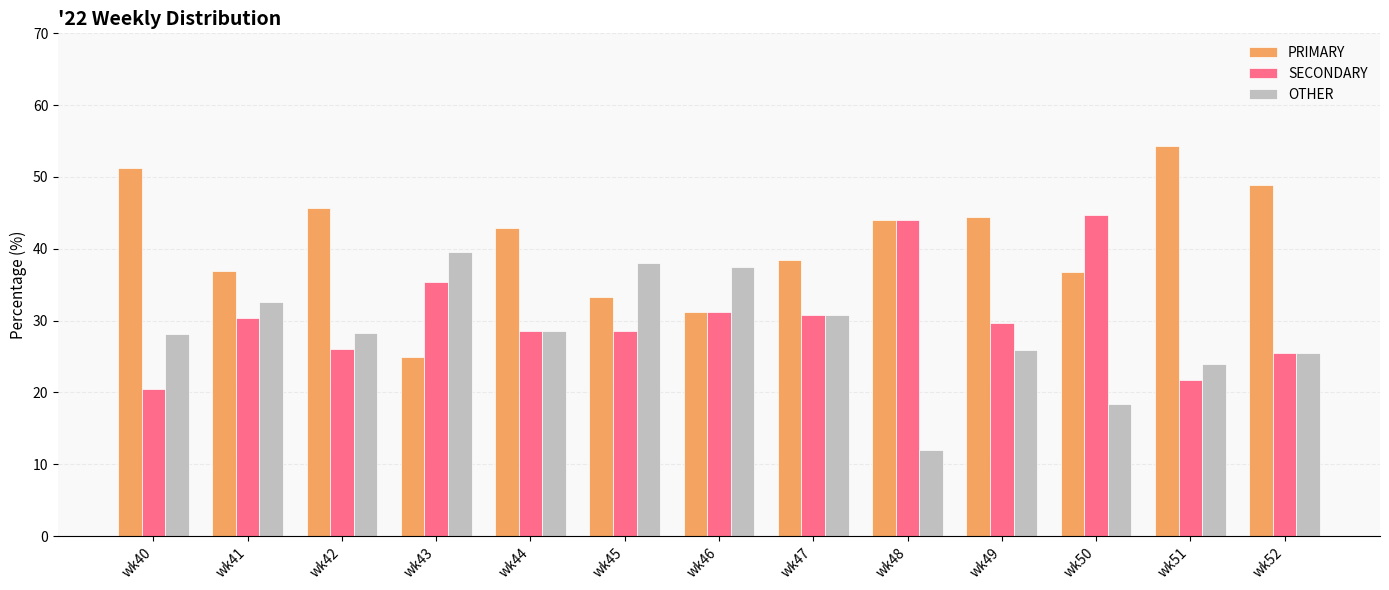

List the series in order of their overall mean, highest first.

PRIMARY, SECONDARY, OTHER